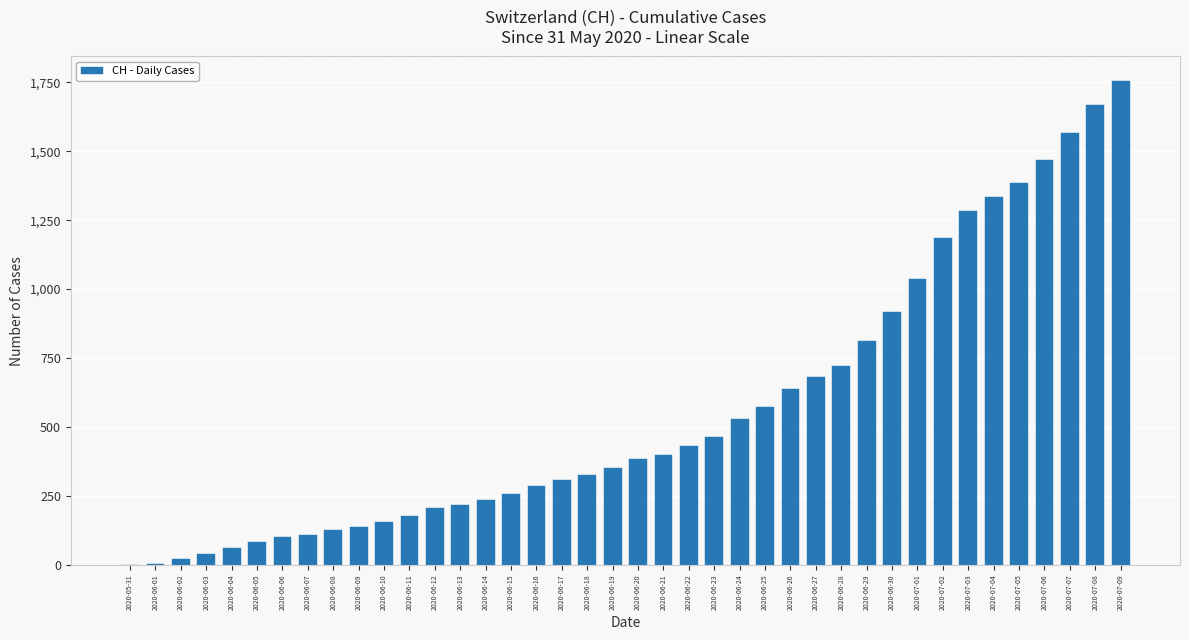

At which category does the chart reach its peak across all series?

2020-07-09